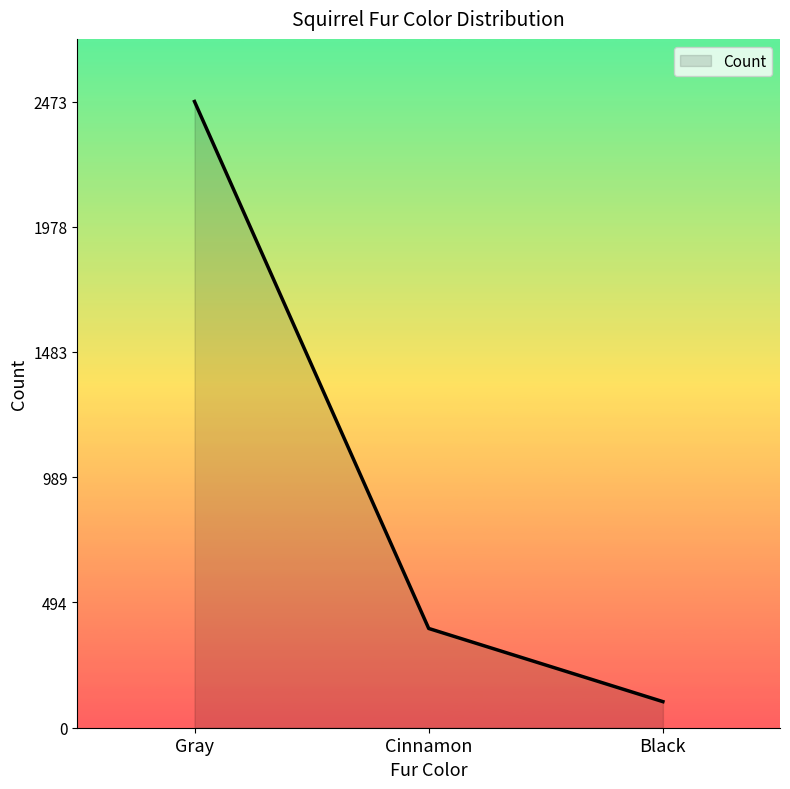

True or false: the data shows 2473 at Gray.

True